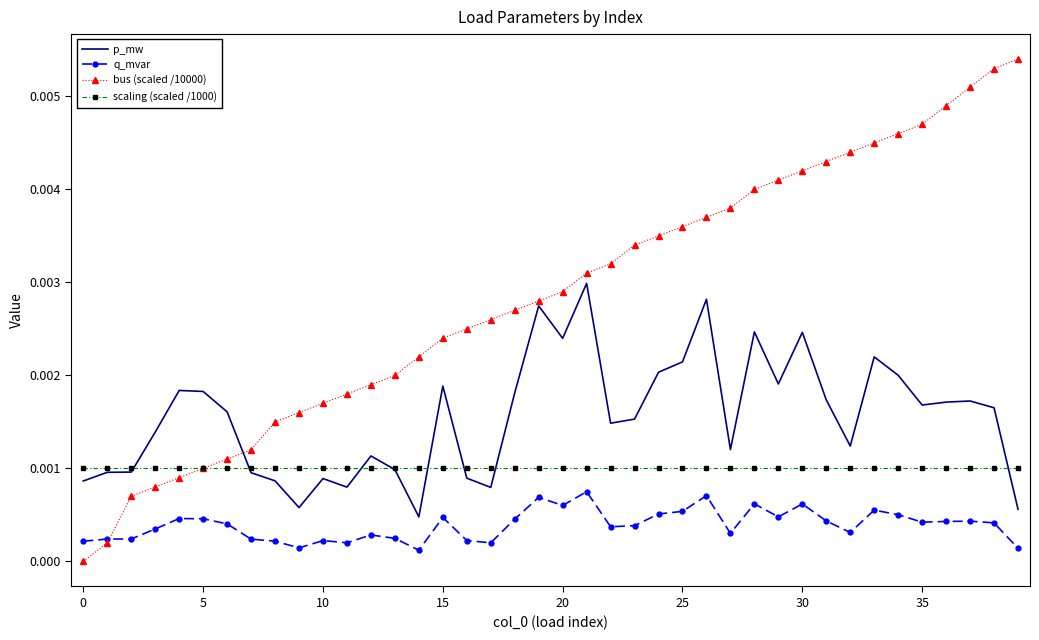

True or false: q_mvar and p_mw intersect in this chart.

False